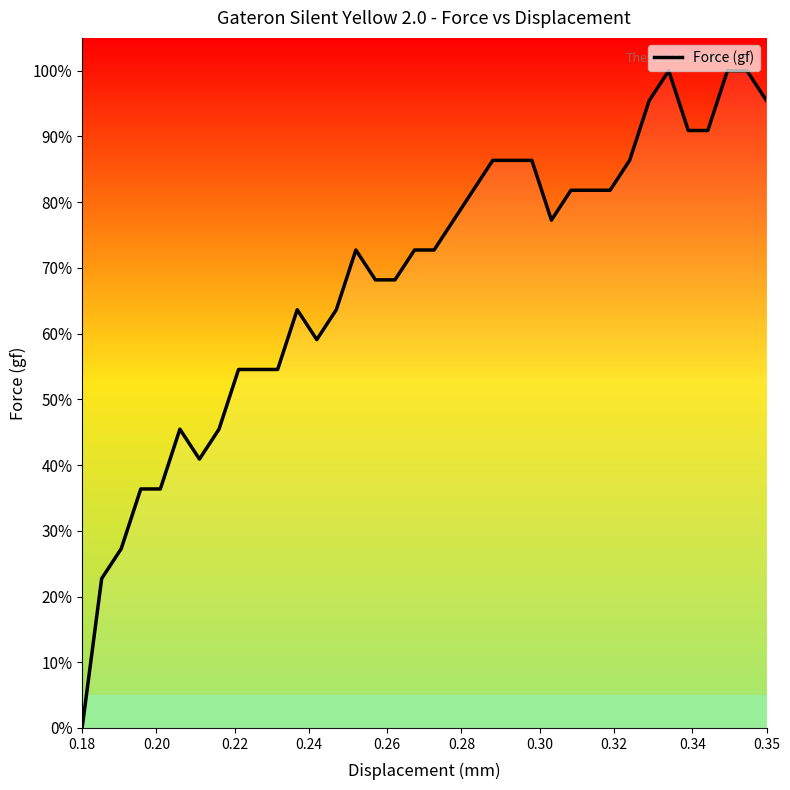

What is the greatest value displayed?

100.0